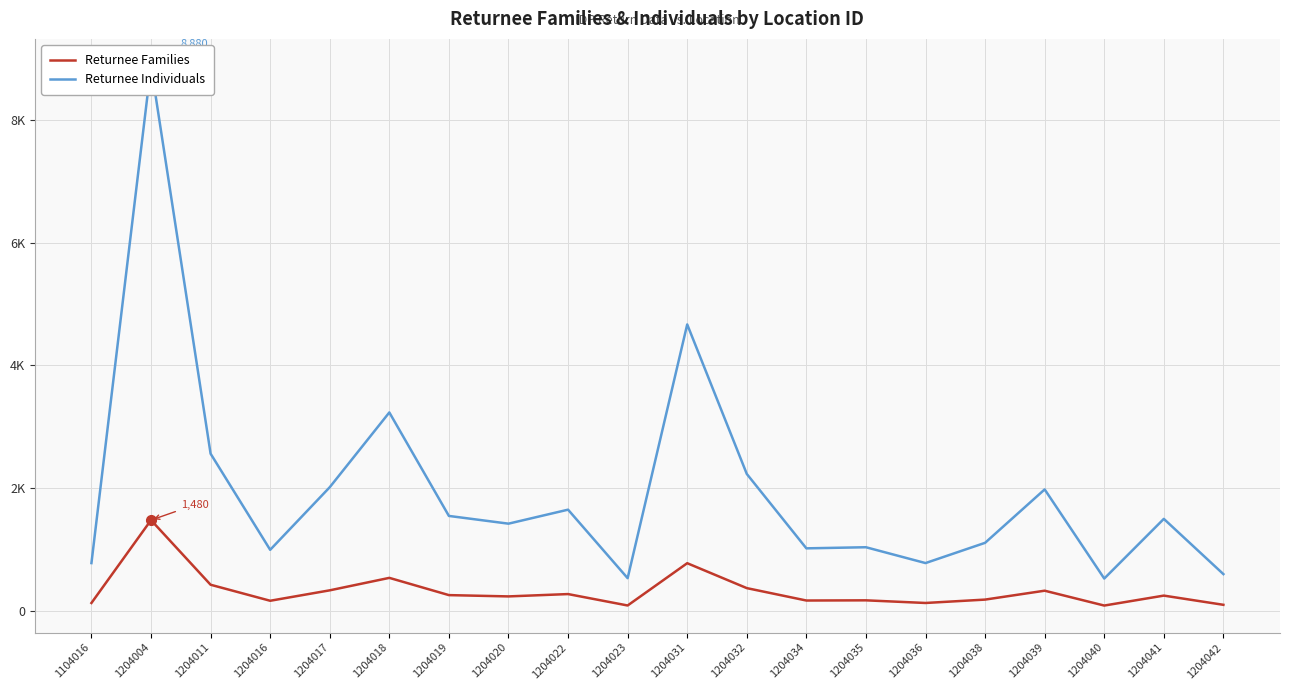

At which label does Returnee Individuals reach its minimum?

1204040